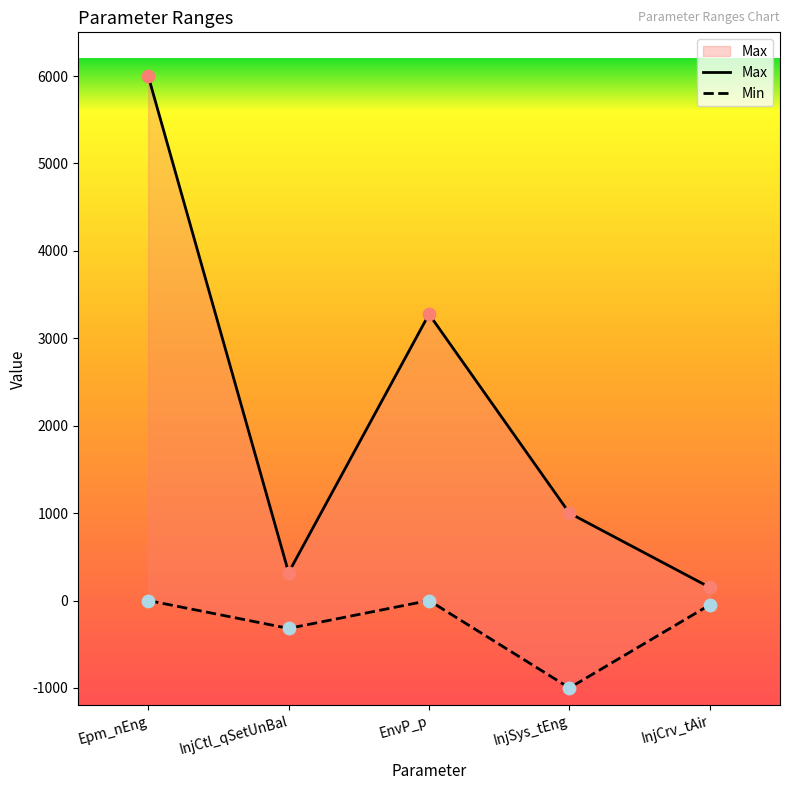

What is the change in value from InjSys_tEng to InjCrv_tAir?

-850